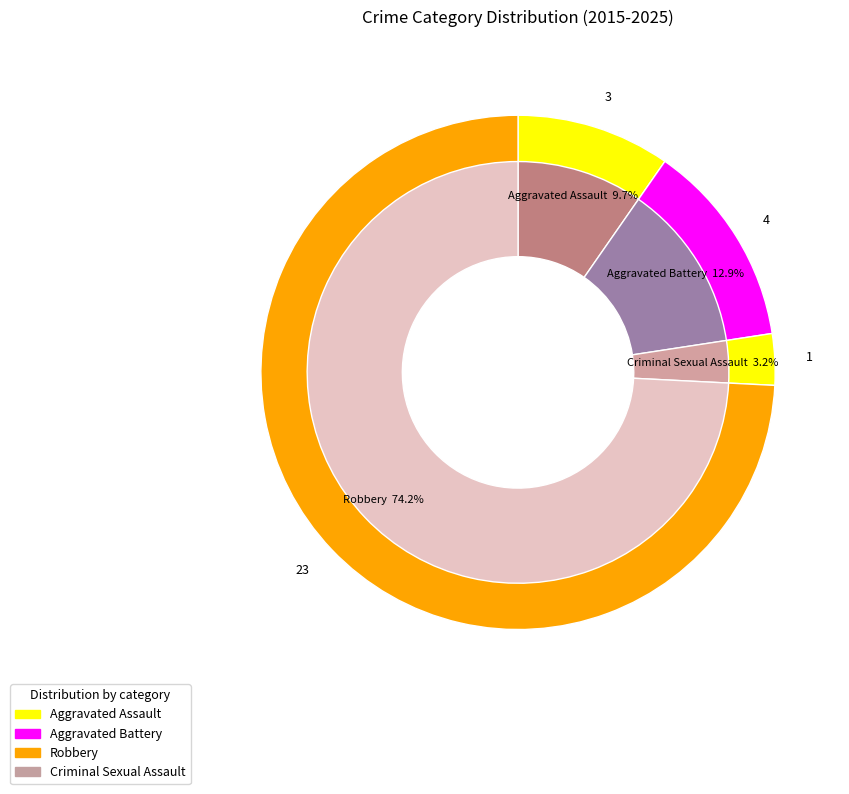

What is the change in value from Aggravated Assault to Criminal Sexual Assault?

-2